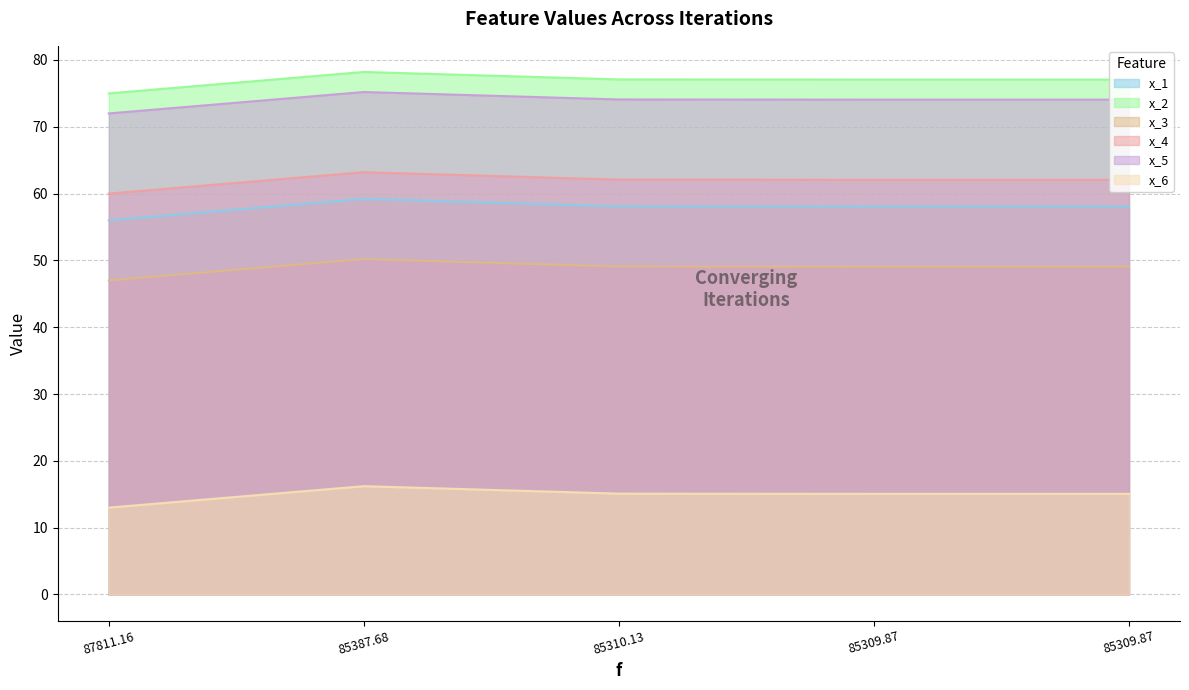

Reading left to right, transcribe all the data shown in this chart.

x_1: 56.0	59.2	58.1	58.1	58.1
x_2: 47.0	50.2	49.1	49.1	49.1
x_3: 75.0	78.2	77.1	77.1	77.1
x_4: 60.0	63.2	62.1	62.1	62.1
x_5: 72.0	75.2	74.1	74.1	74.1
x_6: 13.0	16.2	15.1	15.1	15.1